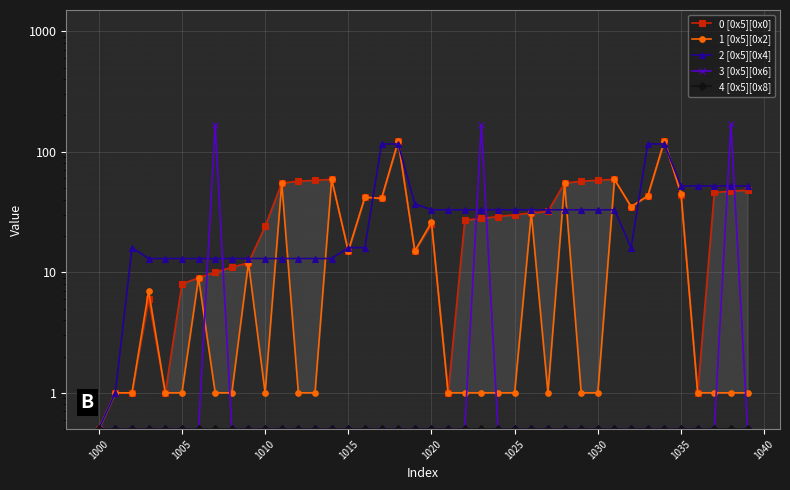

What is the spread (max minus min) of values at 1020?

32.5